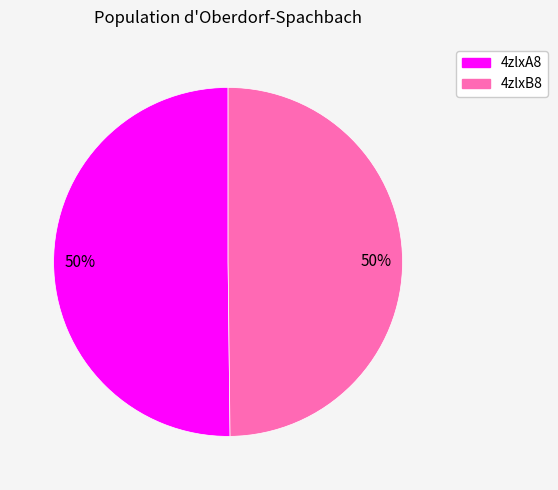

How many slices are in this pie chart?

2